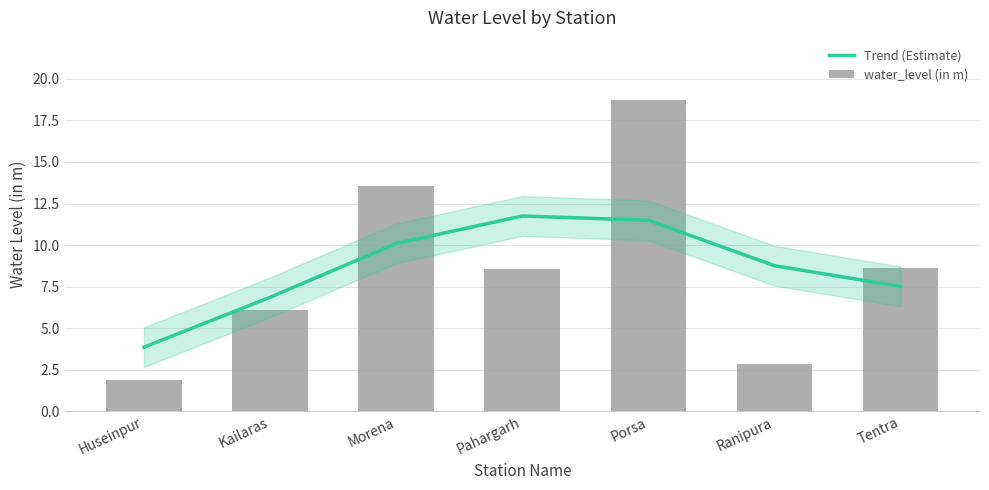

Reading left to right, list all the values displayed in this chart.

Trend (Estimate): 3.9	6.9	10.1	11.7	11.5	8.8	7.5
water_level (in m): 1.9	6.1	13.6	8.5	18.7	2.9	8.6